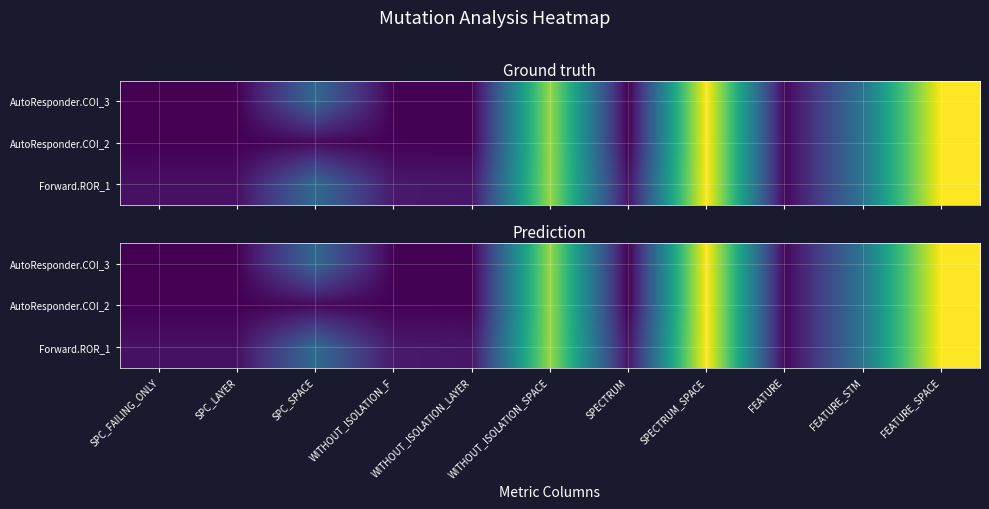

What value does the AutoResponder.COI_3 series have at FEATURE_SPACE?

247